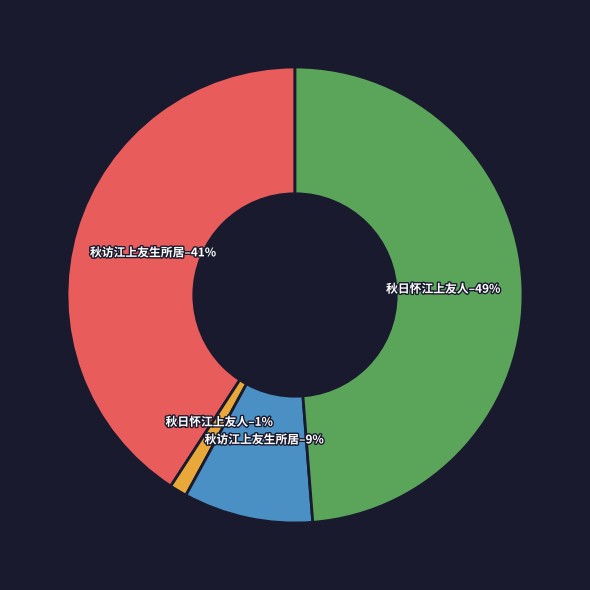

Does any single category account for the majority?

No